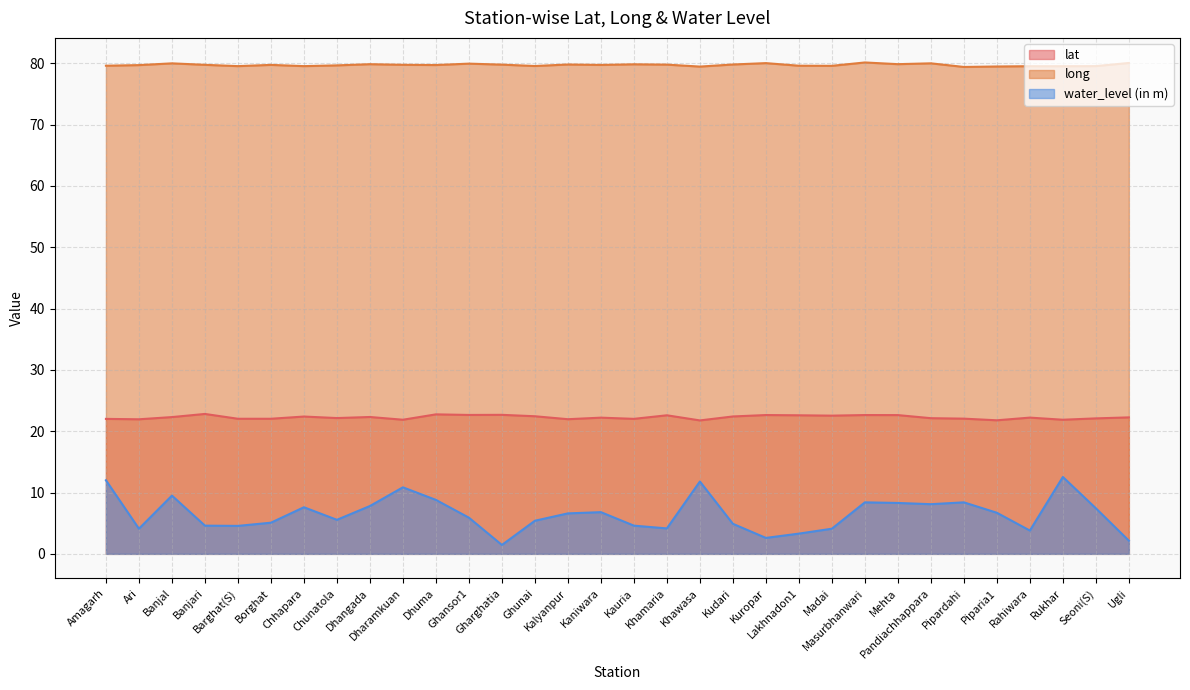

True or false: long has a value of 79.5 at Piparia1.

True